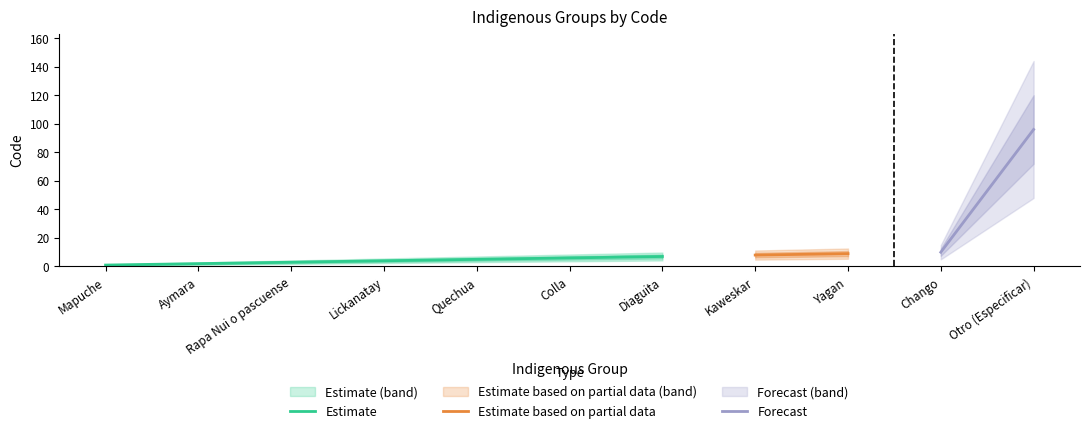

Reading right to left, transcribe all the data shown in this chart.

Otro (Especificar)=96	Chango=10	Yagan=9	Kaweskar=8	Diaguita=7	Colla=6	Quechua=5	Lickanatay=4	Rapa Nui o pascuense=3	Aymara=2	Mapuche=1